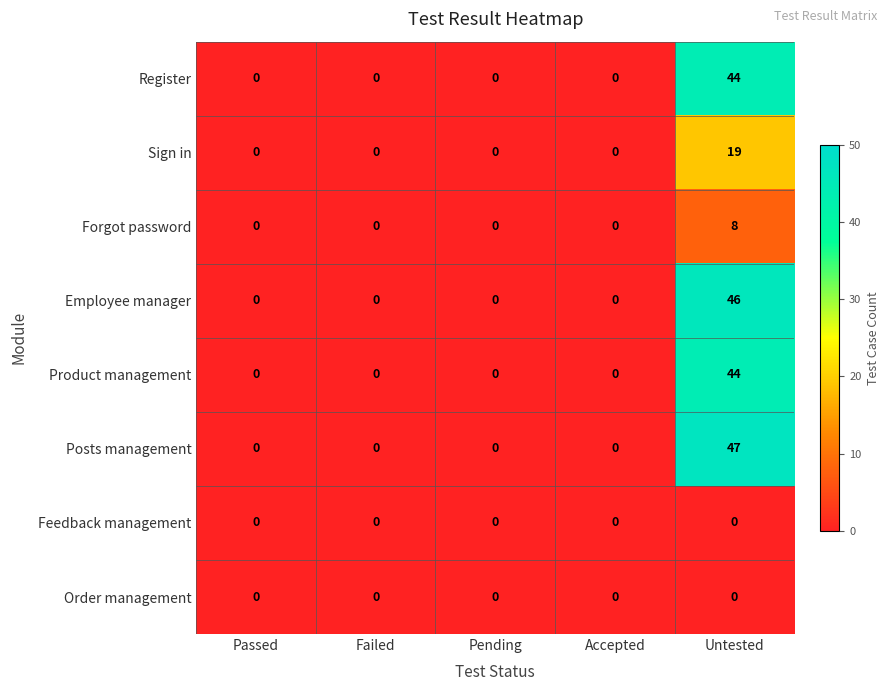

What is the difference between the Posts management values at Accepted and Untested?

47